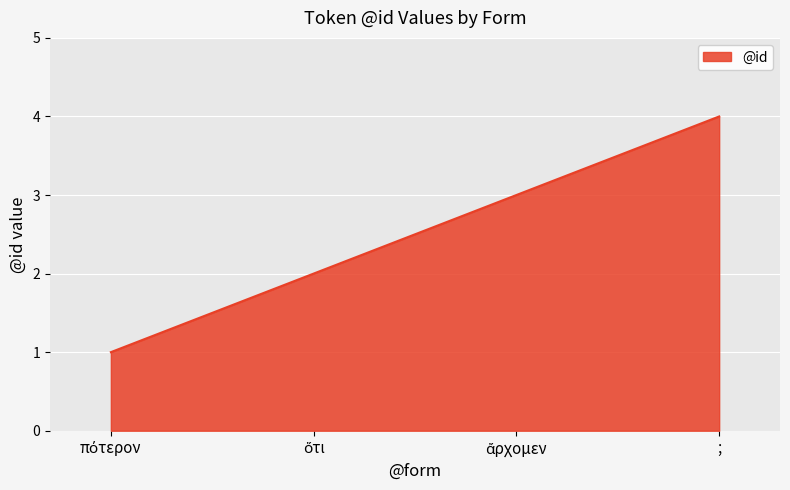

What is the sum of all values?

10